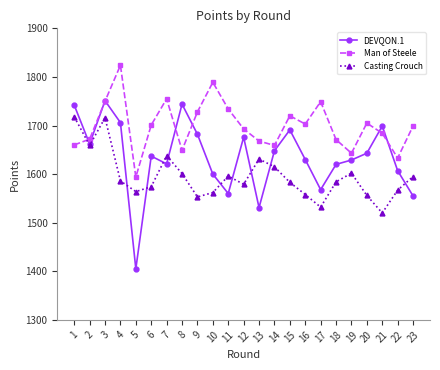

At which category does Casting Crouch reach its first local peak?

3